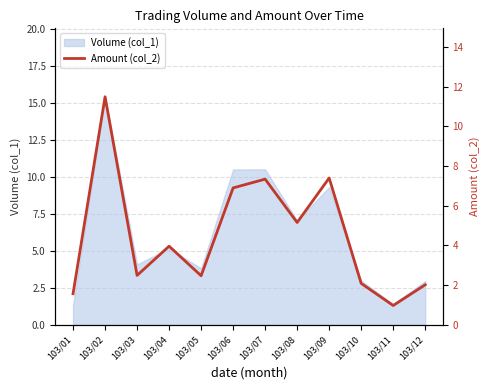

How many values are below 3?

6